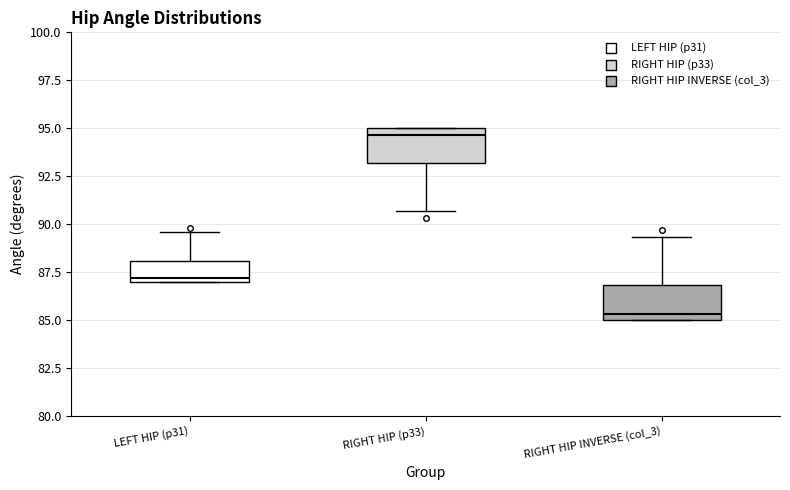

Which box's median line is the highest?

RIGHT HIP (p33)